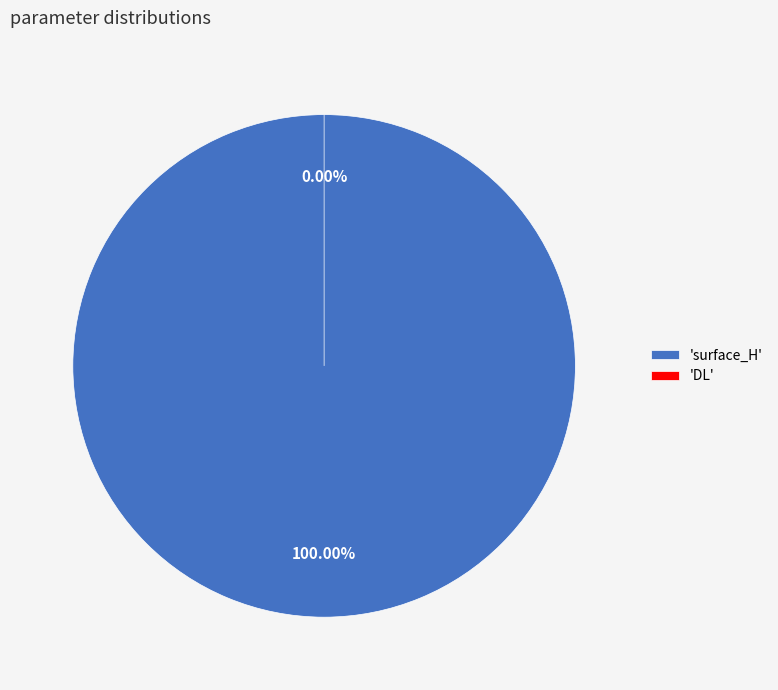

To the nearest percent, what percentage of the pie is surface_H?

100%